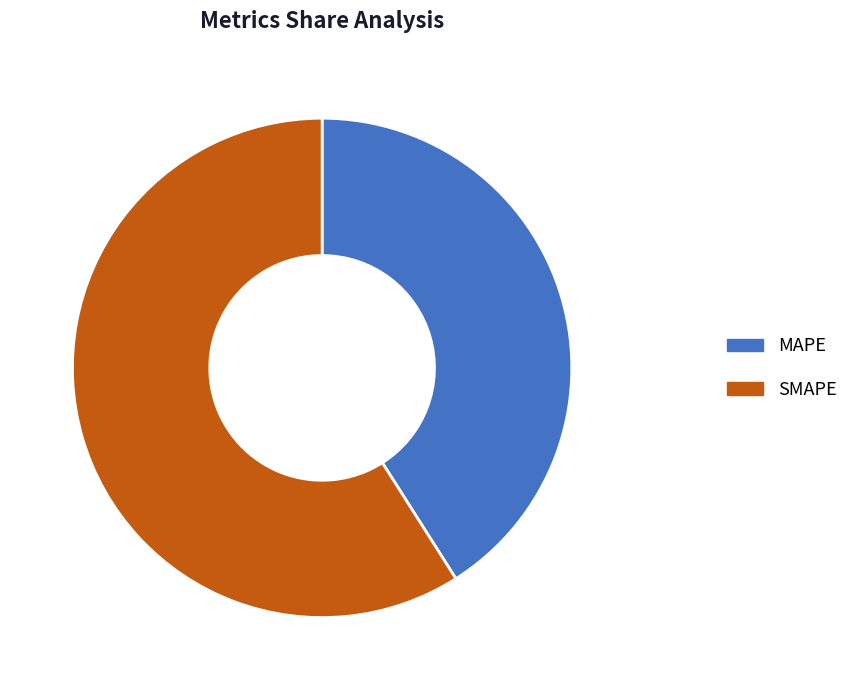

What percentage is the SMAPE slice, to the nearest percent?

59%